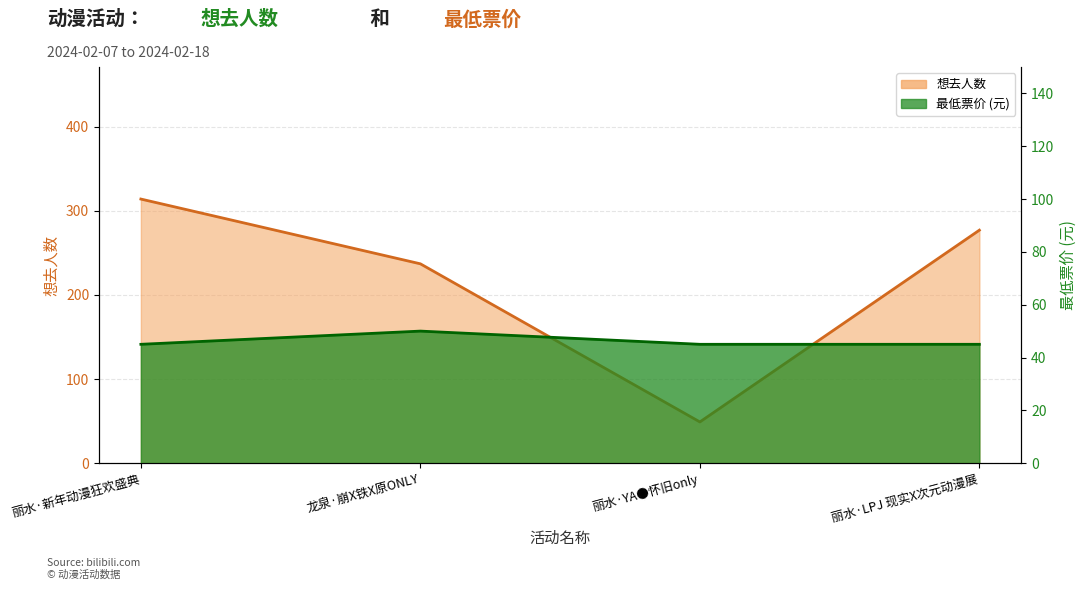

Which series has the largest range (max minus min)?

想去人数